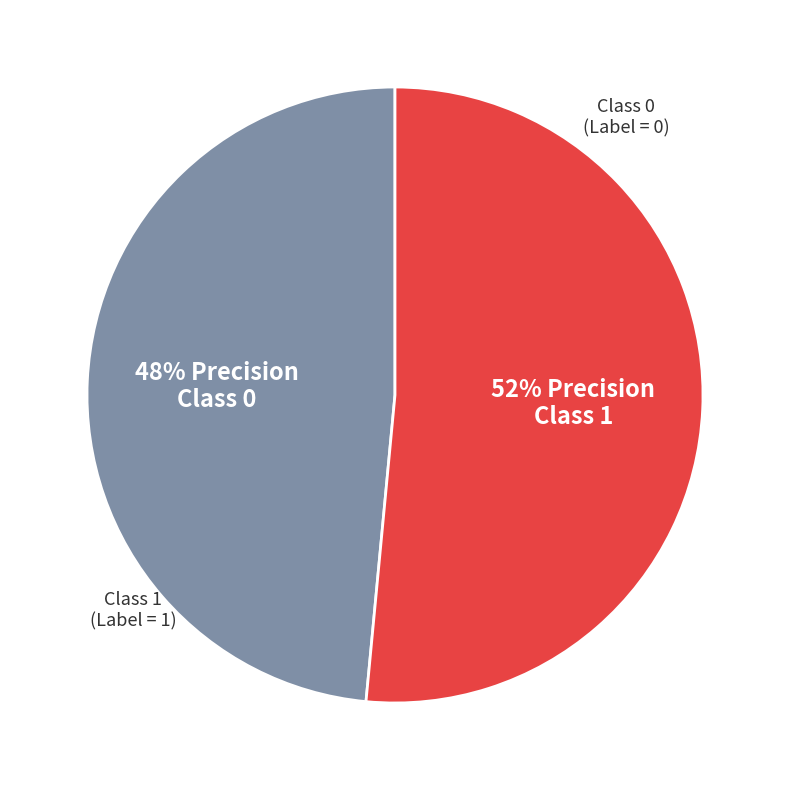

Is there any slice that represents more than half of the pie?

Yes